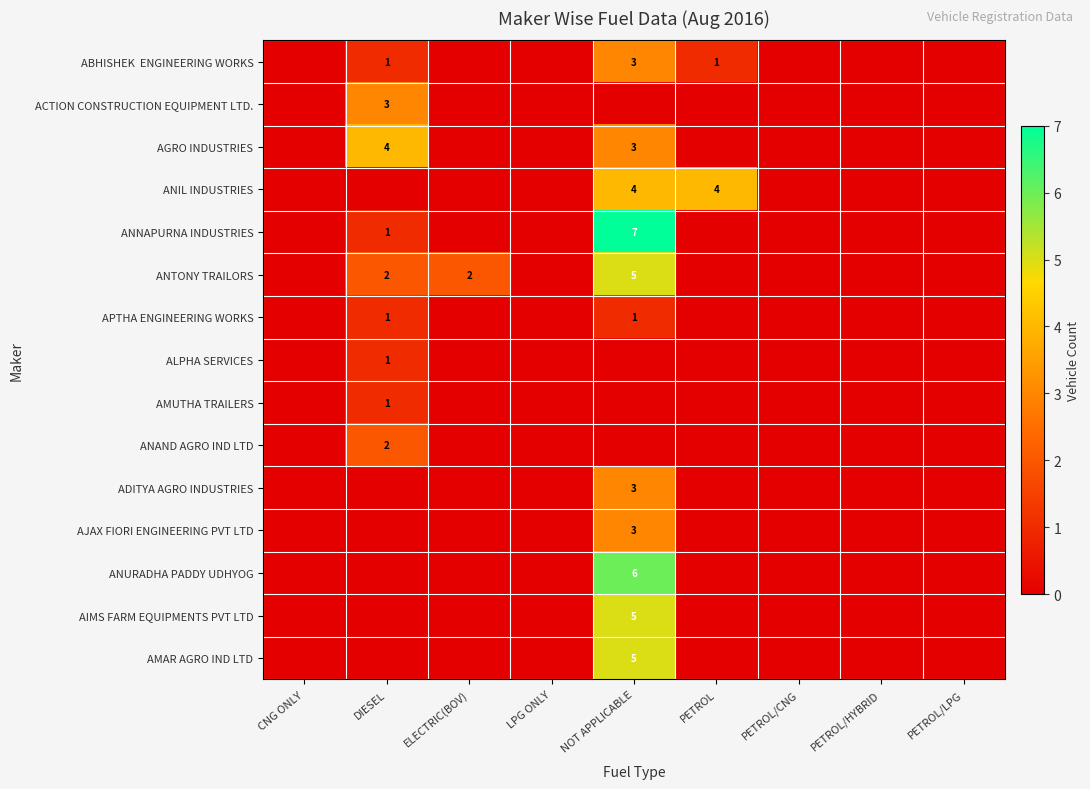

True or false: AIMS FARM EQUIPMENTS PVT LTD has a value of 7 at NOT APPLICABLE.

False